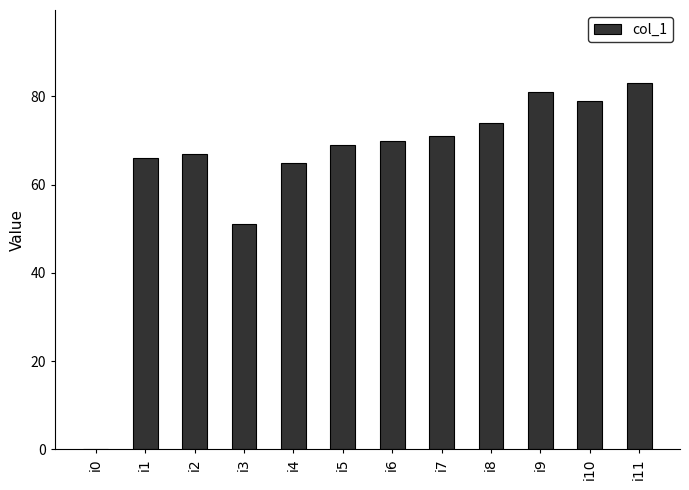

The value at i5 is 17. True or false?

False